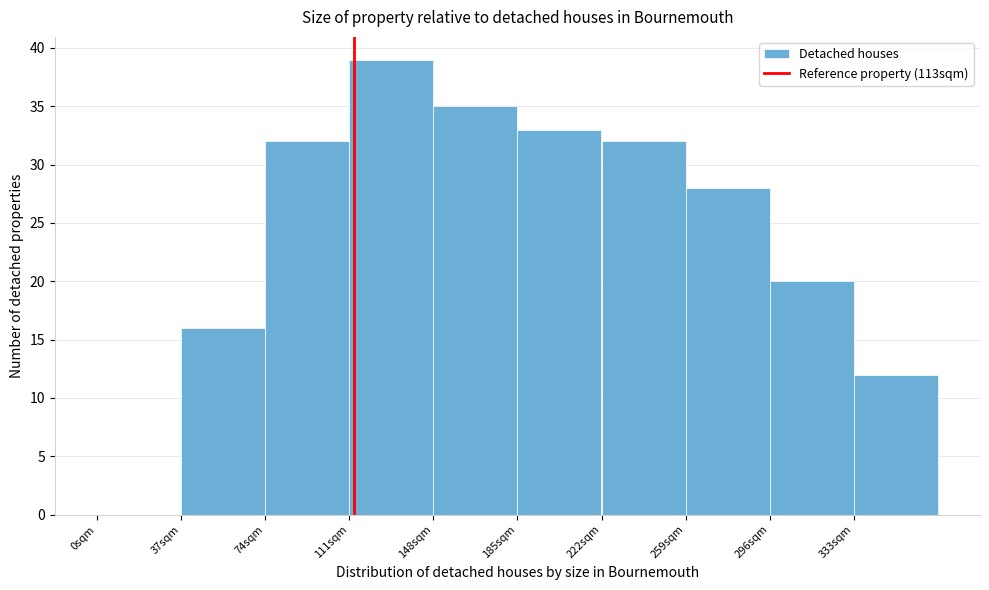

Reading left to right, transcribe this chart: for each bar, give the range it covers on the x-axis and its height. Neither the bar edges nor the heights are printed on the chart, so give them approximately, as read against the axes.

0 to 37: 0
37 to 74: 16
74 to 111: 32
111 to 148: 39
148 to 185: 35
185 to 222: 33
222 to 259: 32
259 to 296: 28
296 to 333: 20
333 to 370: 12